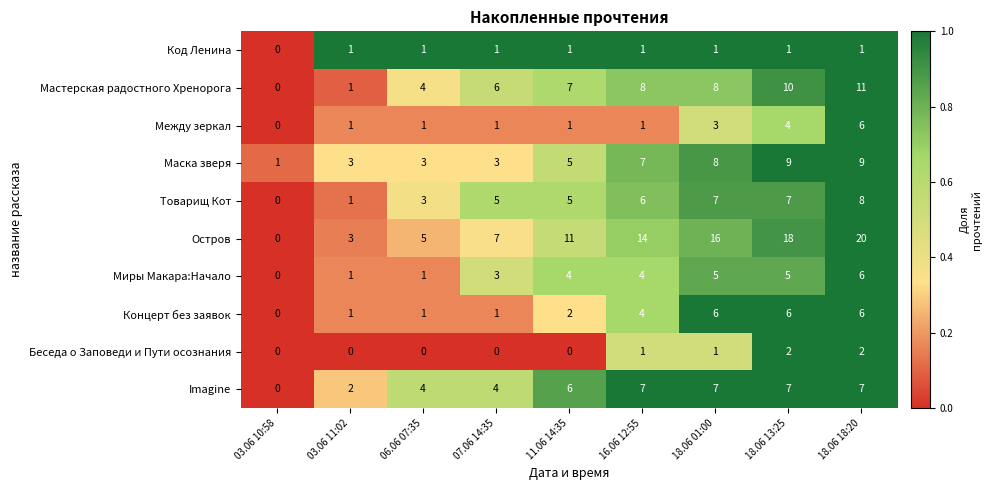

Which series has the largest range (max minus min)?

Остров